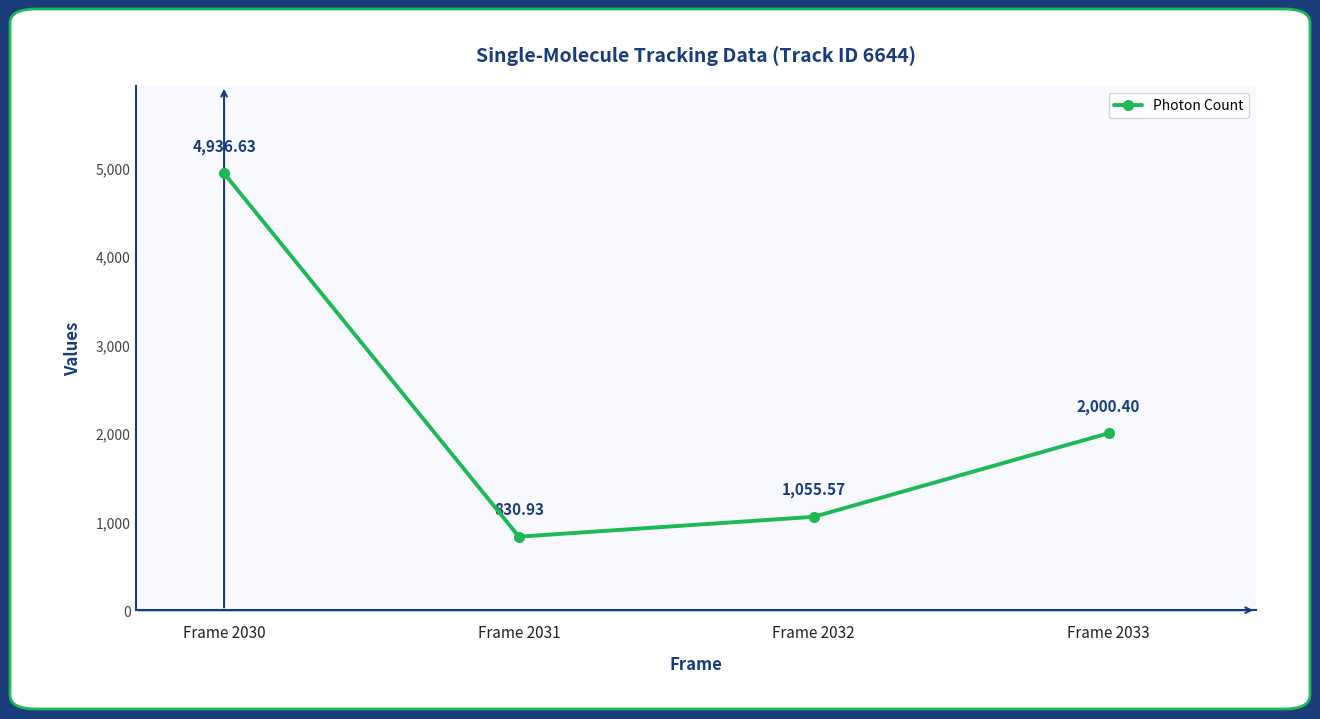

Where is the data nearest to the value 2883?

Frame 2033